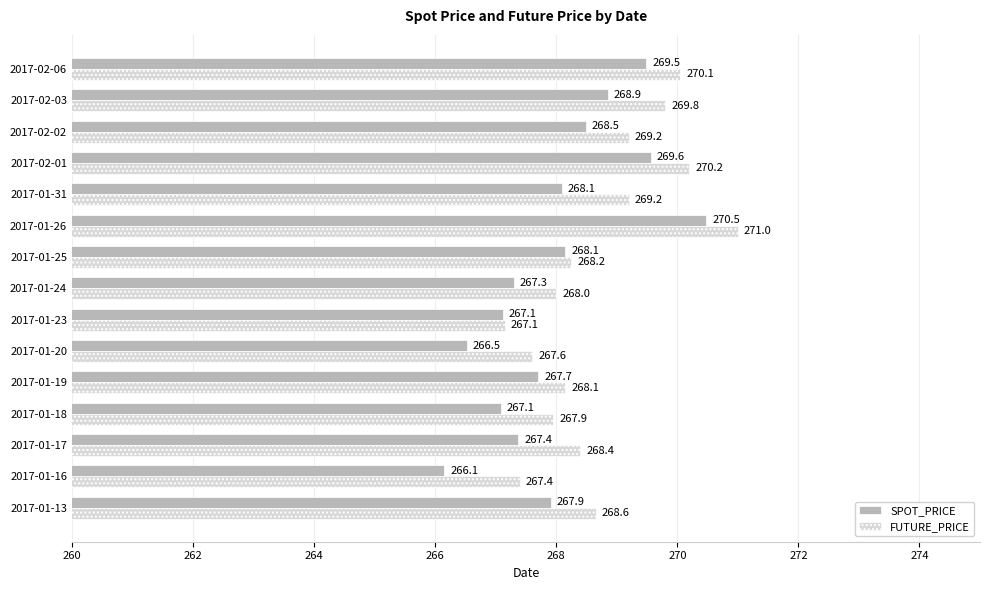

At how many categories does at least one series exceed 267?

15